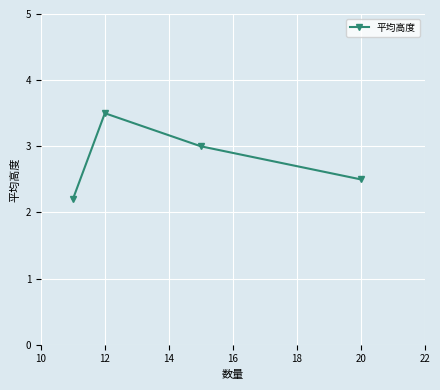

What is the difference between the second highest and second lowest values?

0.5